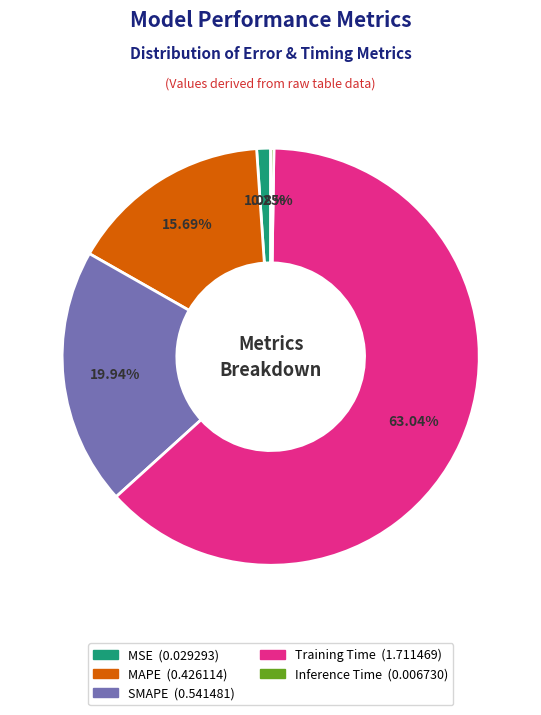

Which category has the biggest portion of the pie?

Training Time